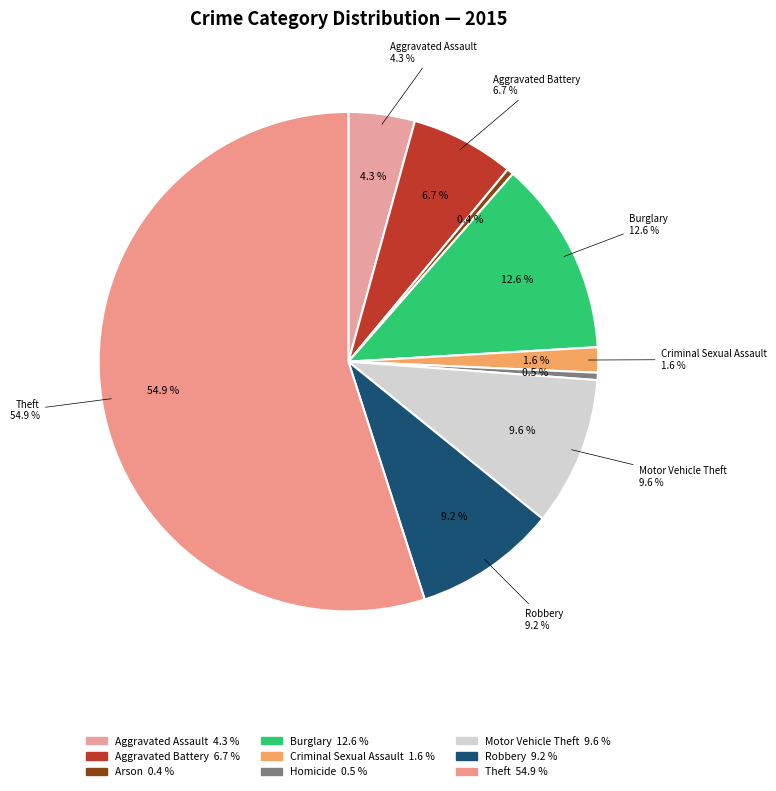

What is the total percentage of Arson and Aggravated Battery?

7.2%